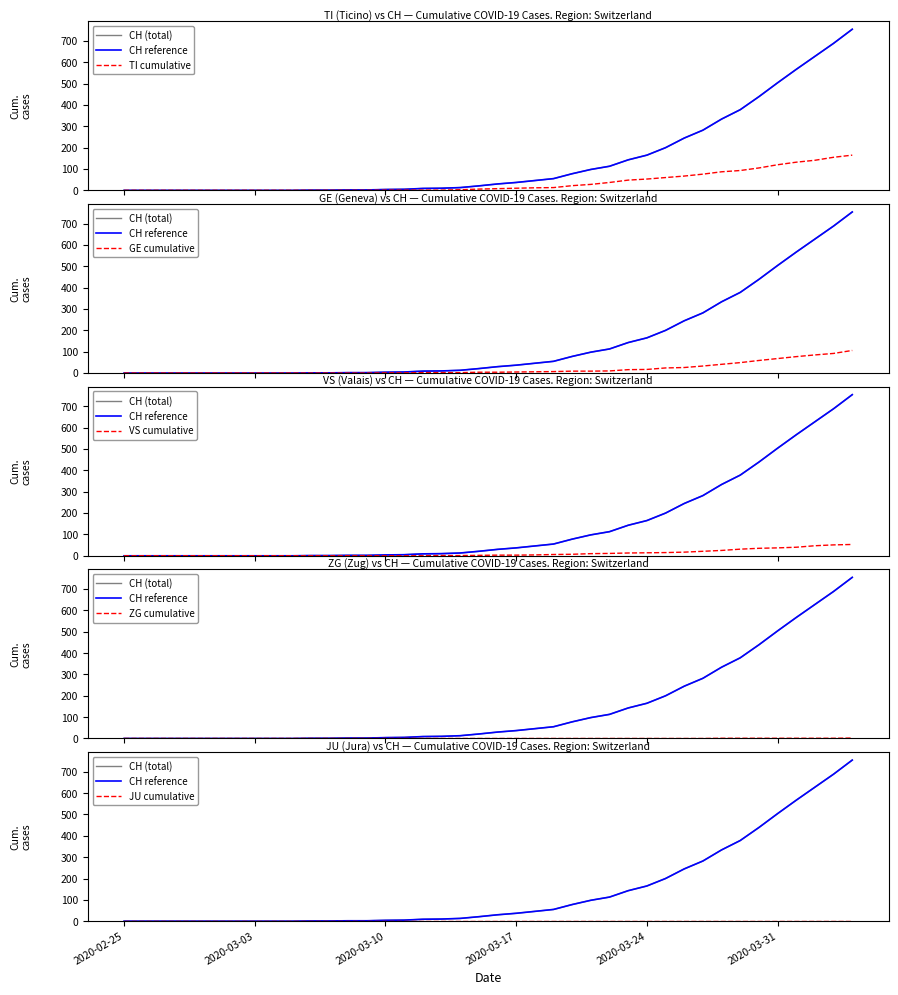

At how many categories does at least one series exceed 628?

2